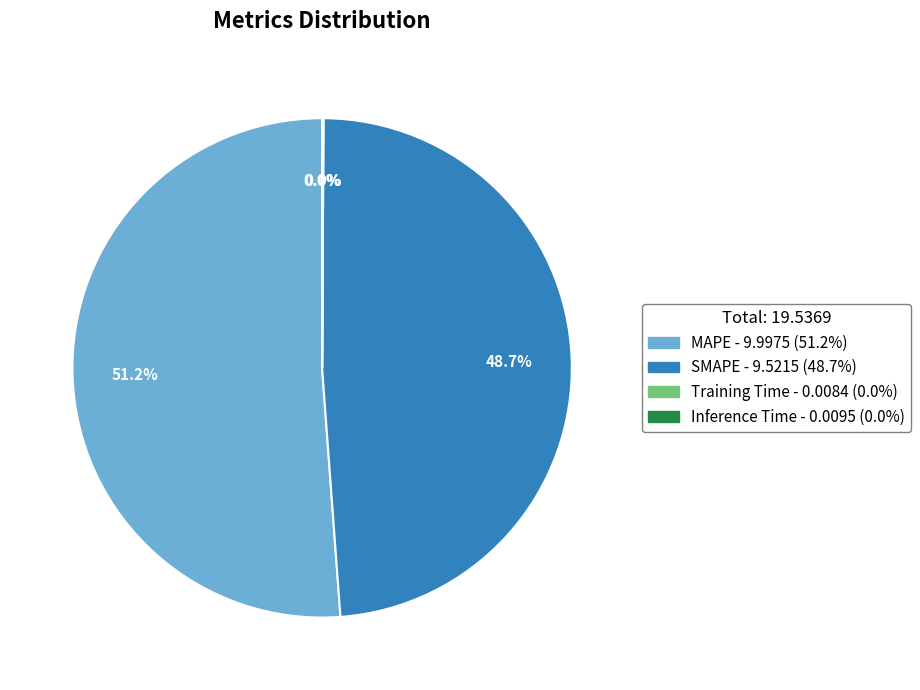

How much of the chart is everything except SMAPE?

51.3%